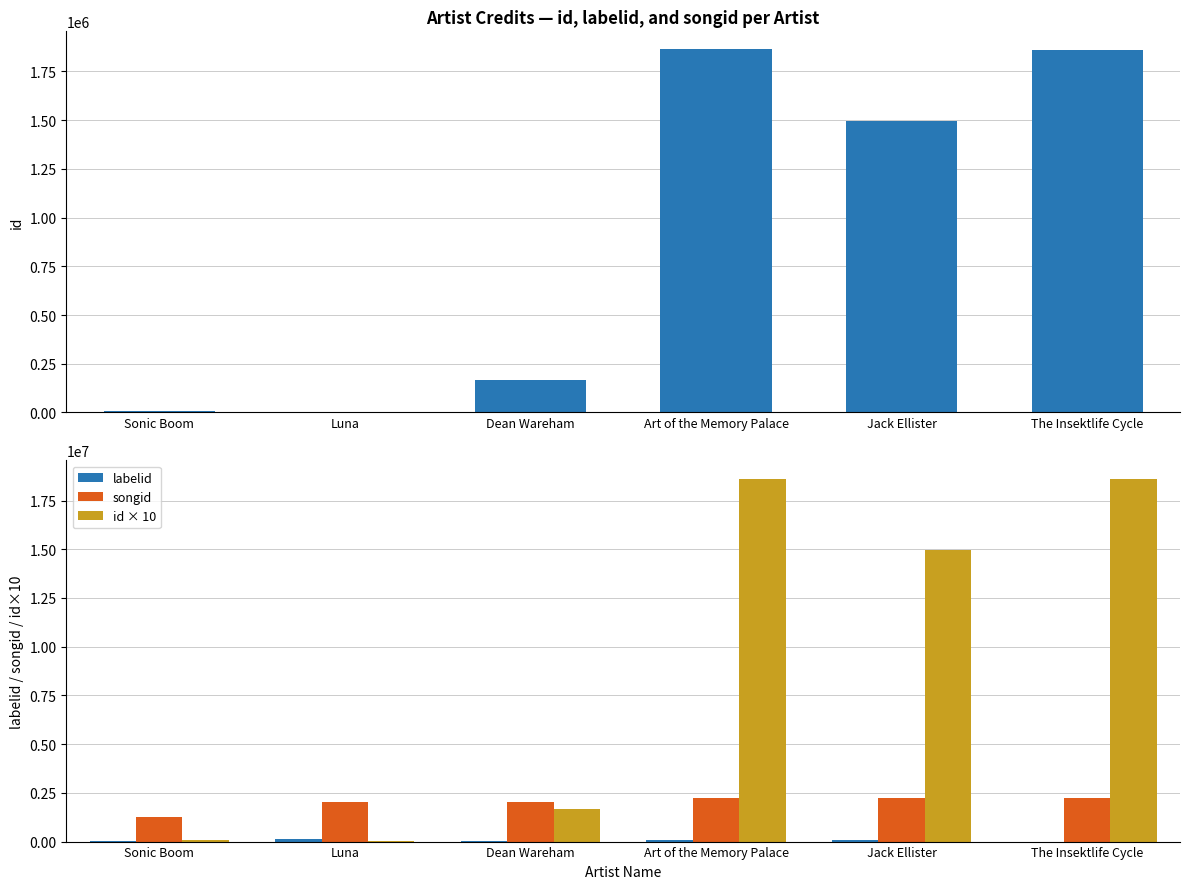

The value of id × 10 at The Insektlife Cycle is 18602620. True or false?

True